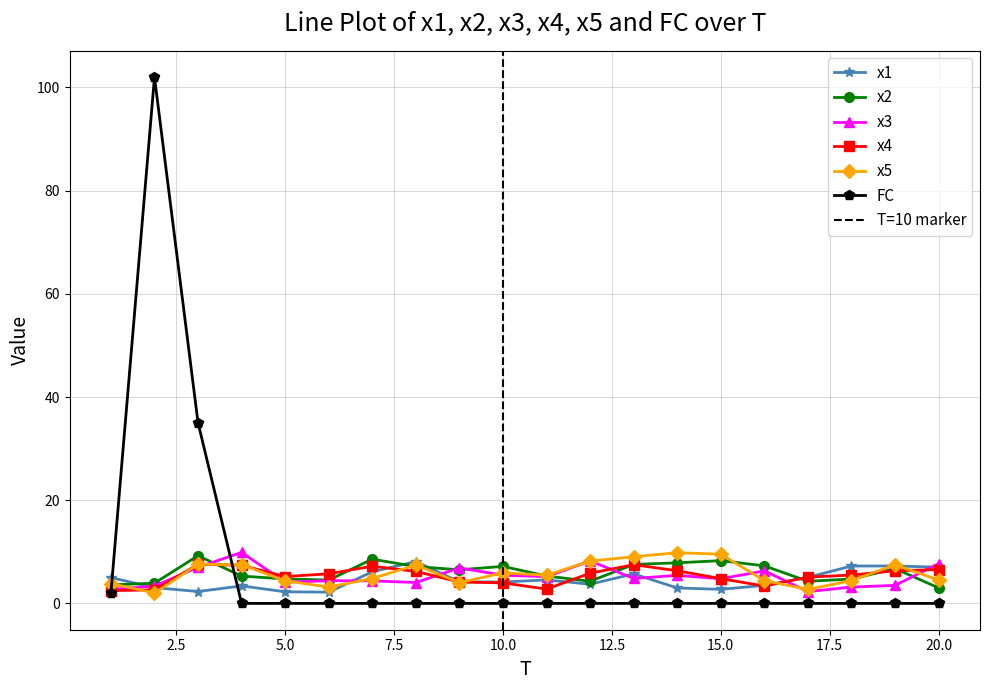

Which series ends up on top after the final intersection of FC and x2?

x2